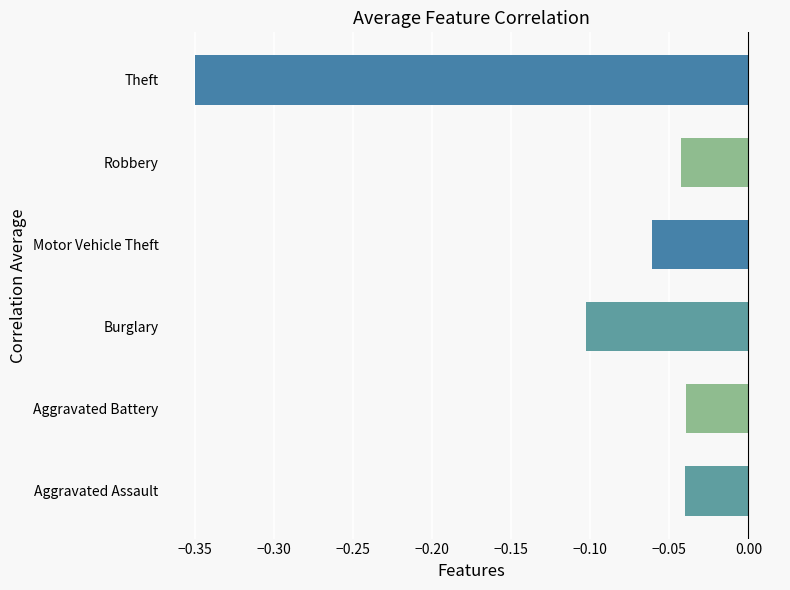

How many categories are shown in the chart?

6